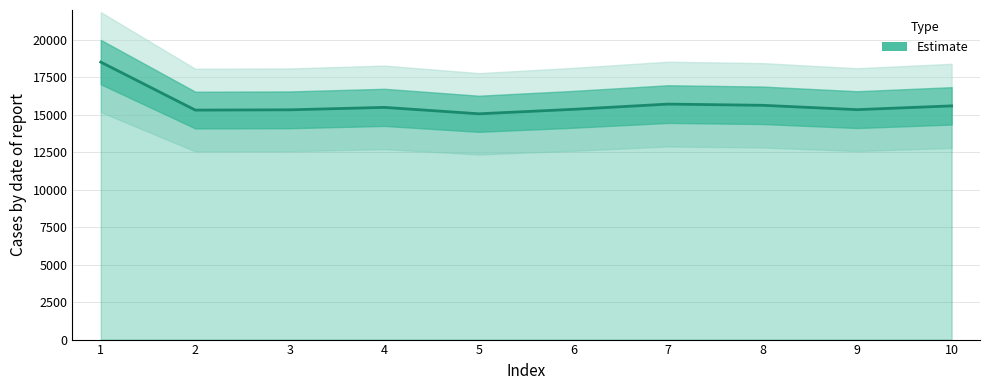

How many values are below 15500?

5